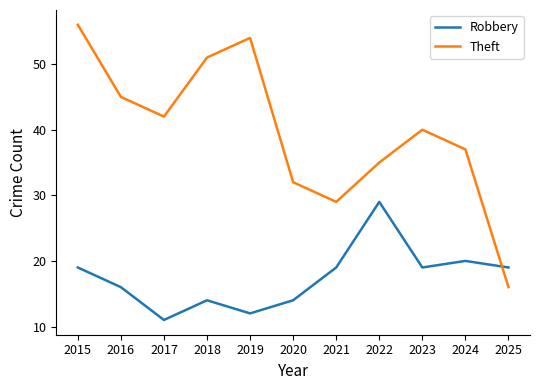

What is the total value across all series at 2018?

65